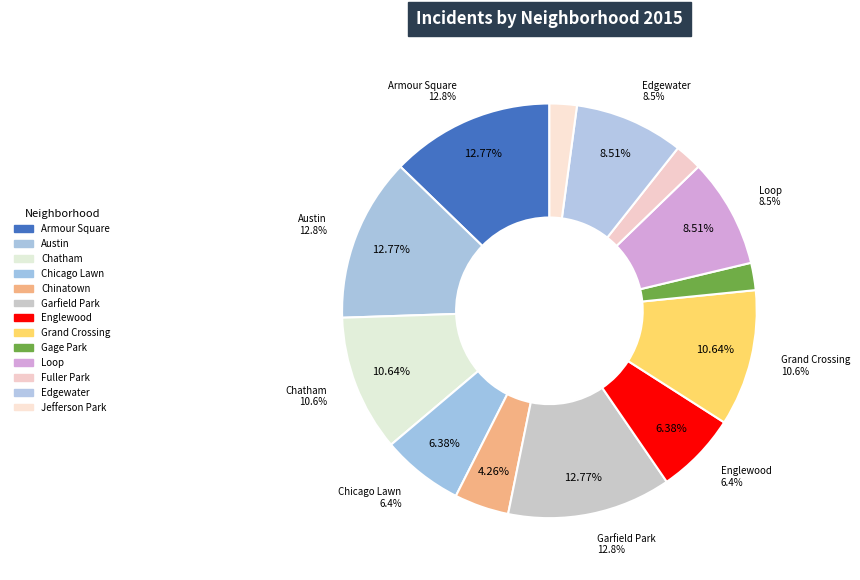

To the nearest percent, what is the average slice percentage?

8%